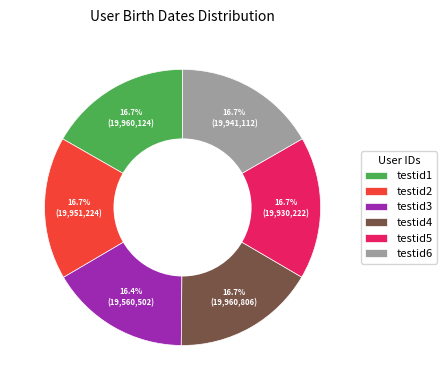

Is the sum of testid3 and testid2 greater than half?

No